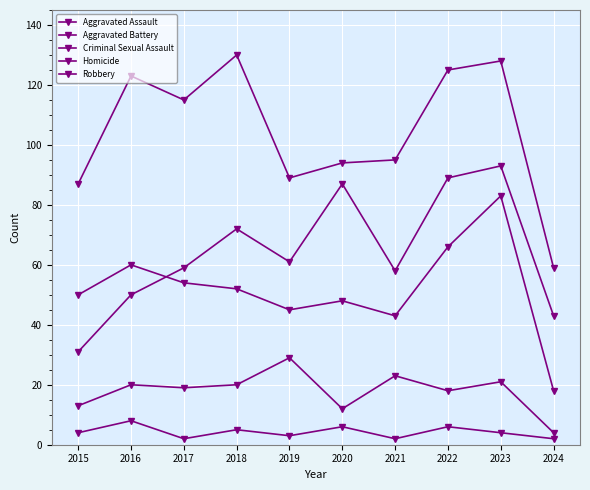

Reading left to right, list all the values displayed in this chart.

Aggravated Assault: 31	50	59	72	61	87	58	89	93	43
Aggravated Battery: 50	60	54	52	45	48	43	66	83	18
Criminal Sexual Assault: 13	20	19	20	29	12	23	18	21	4
Homicide: 4	8	2	5	3	6	2	6	4	2
Robbery: 87	123	115	130	89	94	95	125	128	59